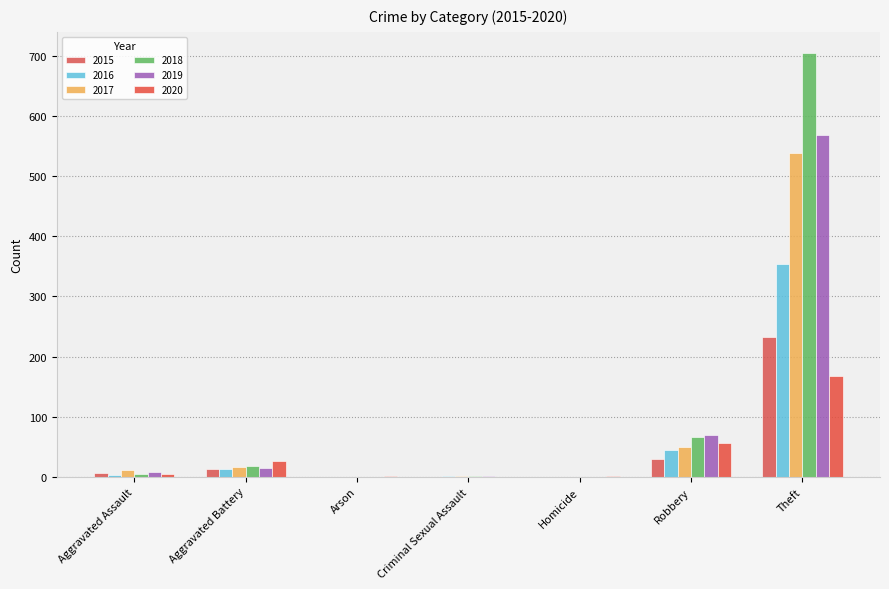

Are the bars grouped side by side (vs. stacked)?

Yes